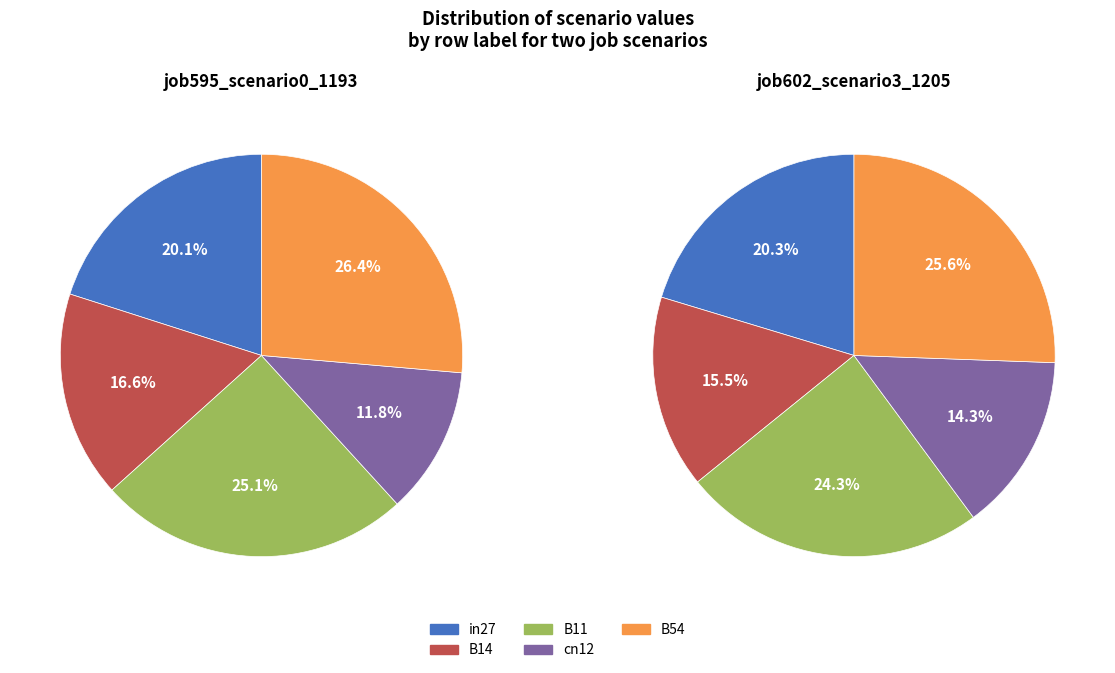

Is it true that cn12 is 6% of the pie?

False